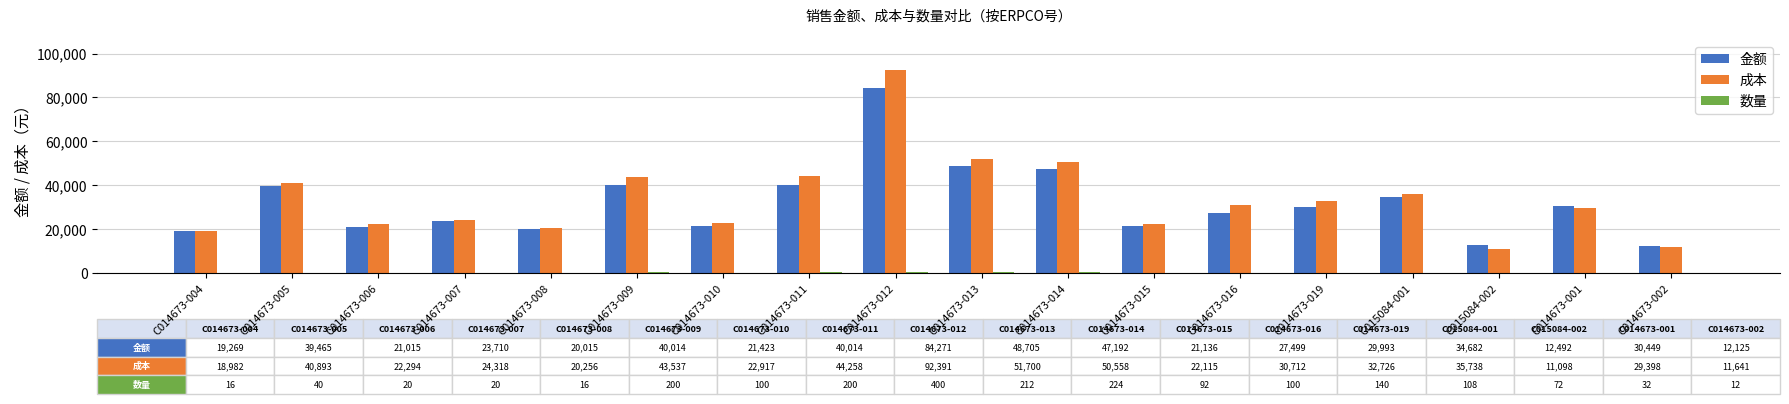

Are the bars grouped side by side (vs. stacked)?

Yes